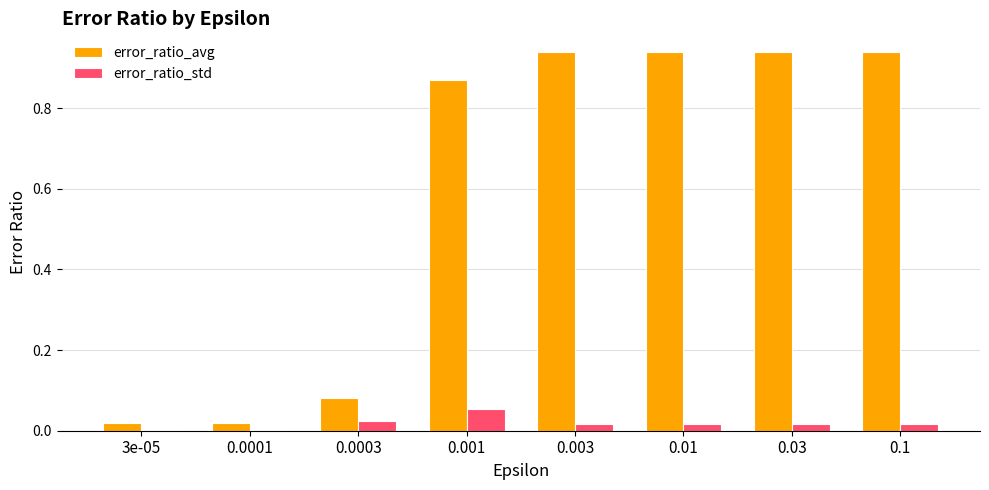

Between 0.0001 and 0.1, which series saw the biggest shift?

error_ratio_avg